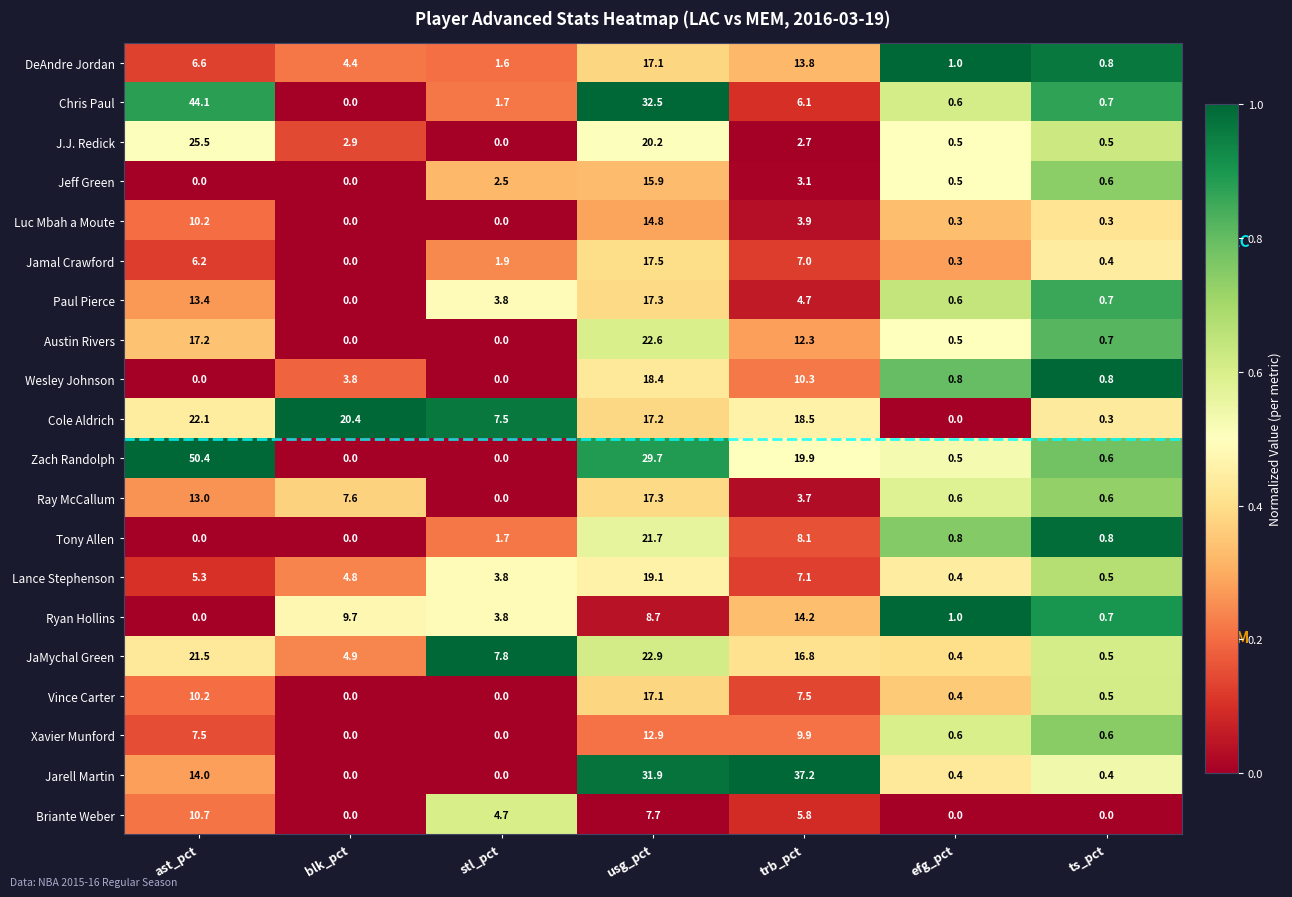

Which series has the largest total across all categories?

Zach Randolph